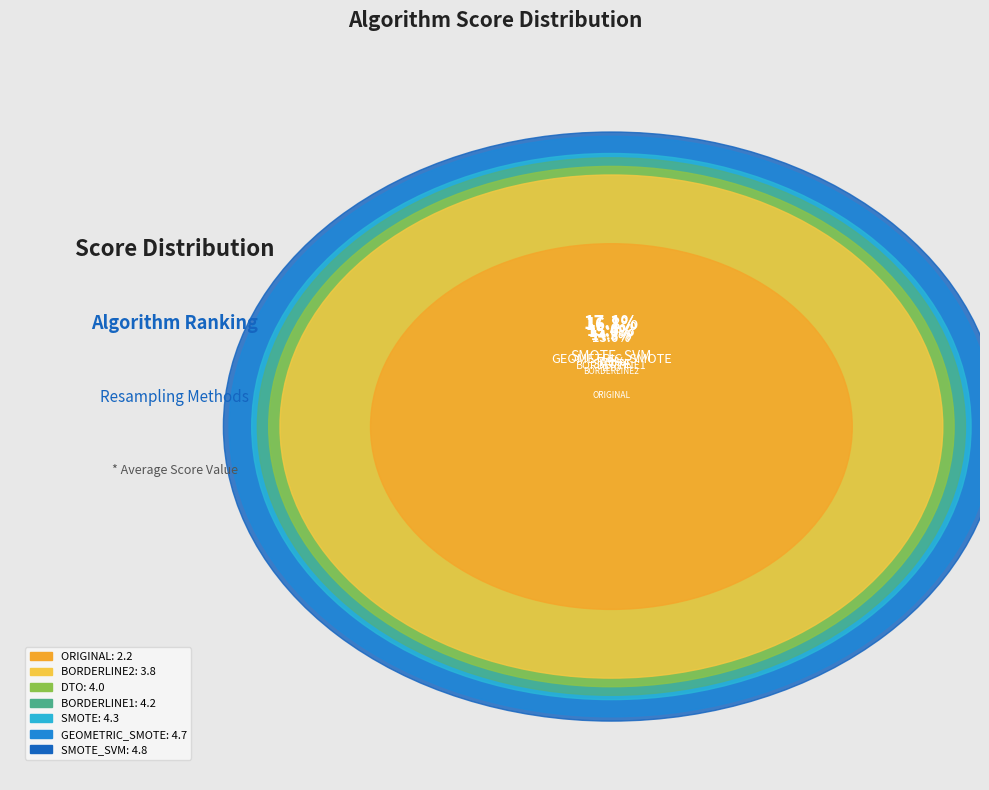

Approximately how many times larger is the value at GEOMETRIC_SMOTE compared to DTO?

1.2